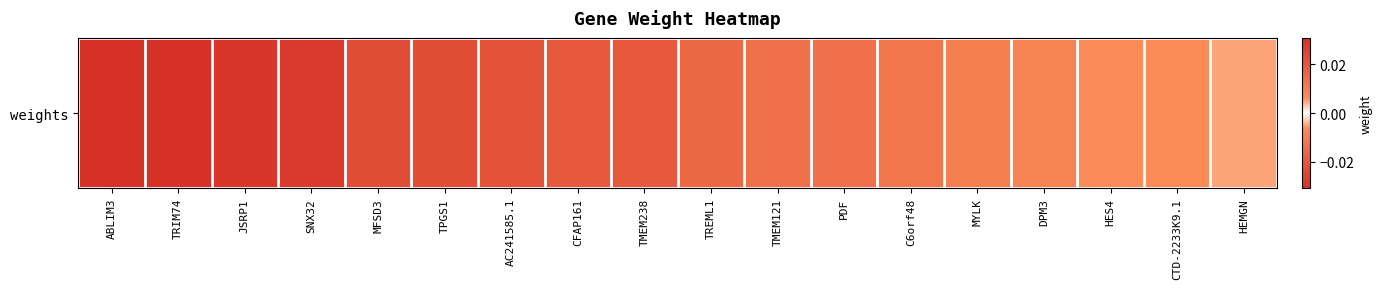

List the labels in order of value, largest first.

ABLIM3, TRIM74, SNX32, TPGS1, CFAP161, TMEM238, TMEM121, PDF, C6orf48, MYLK, DPM3, HES4, HEMGN, CTD-2233K9.1, TREML1, AC241585.1, MFSD3, JSRP1